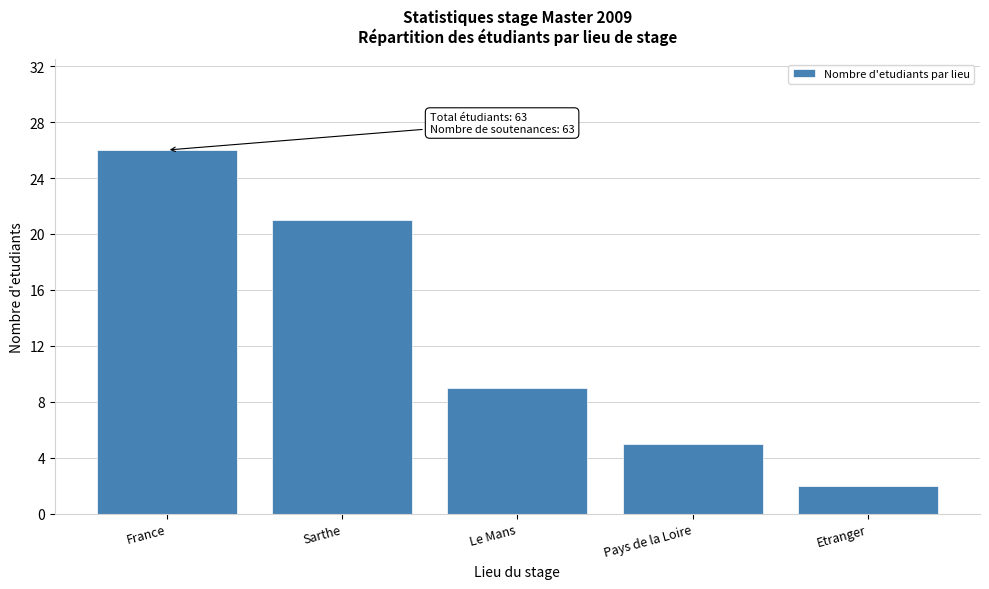

Reading left to right, list all the values displayed in this chart.

26	21	9	5	2